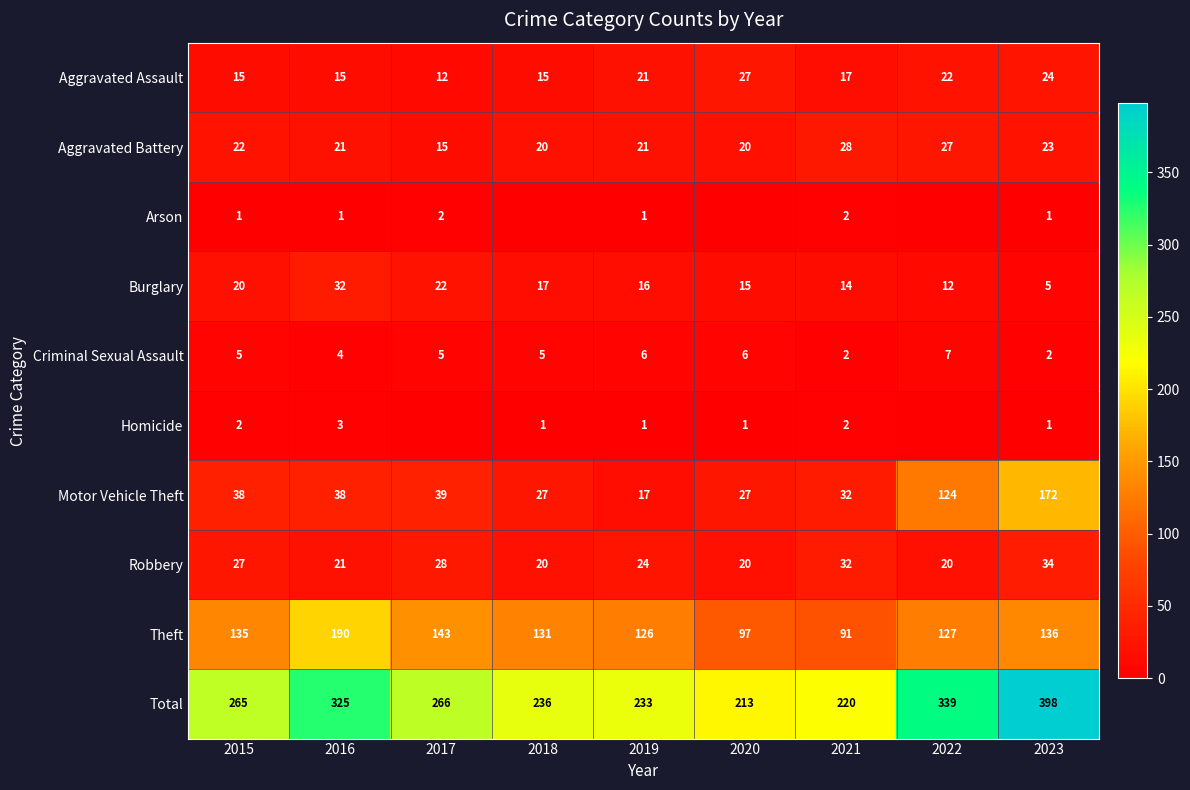

Which category has the highest value across all series?

2023